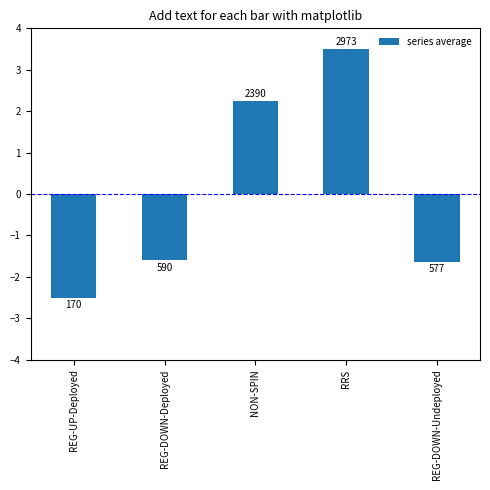

What is the label of the 2nd bar from the right?

RRS